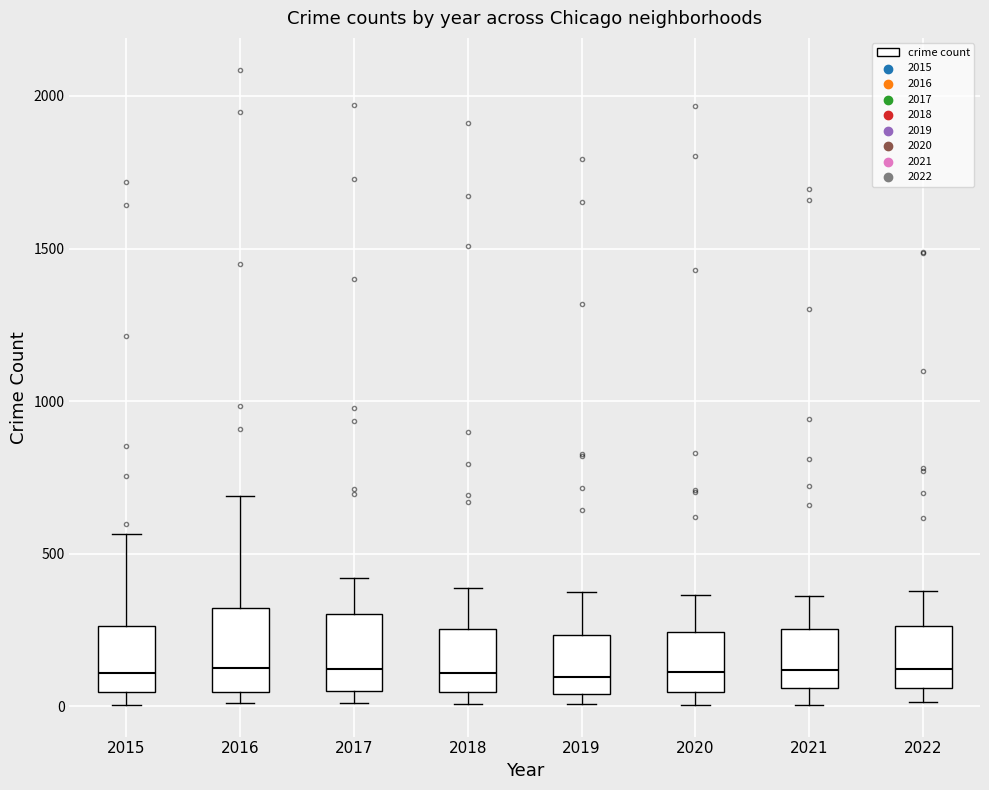

Reading left to right, read every box against the y-axis: the position of its median line, the range the box covers, and the ends of its whiskers. The values are not printed on the chart, so give them approximately, as read against the axis.

2015: median 100, box 50 to 250, whiskers 0 to 550
2016: median 150, box 50 to 300, whiskers 0 to 700
2017: median 100, box 50 to 300, whiskers 0 to 400
2018: median 100, box 50 to 250, whiskers 0 to 400
2019: median 100, box 50 to 250, whiskers 0 to 400
2020: median 100, box 50 to 250, whiskers 0 to 350
2021: median 100, box 50 to 250, whiskers 0 to 350
2022: median 100, box 50 to 250, whiskers 0 to 400